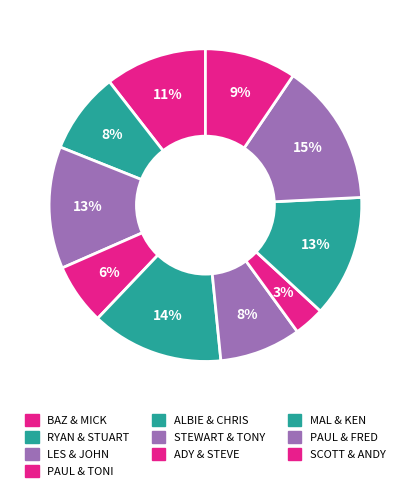

To the nearest percent, what is the difference between the BAZ & MICK and RYAN & STUART slice percentages?

2%